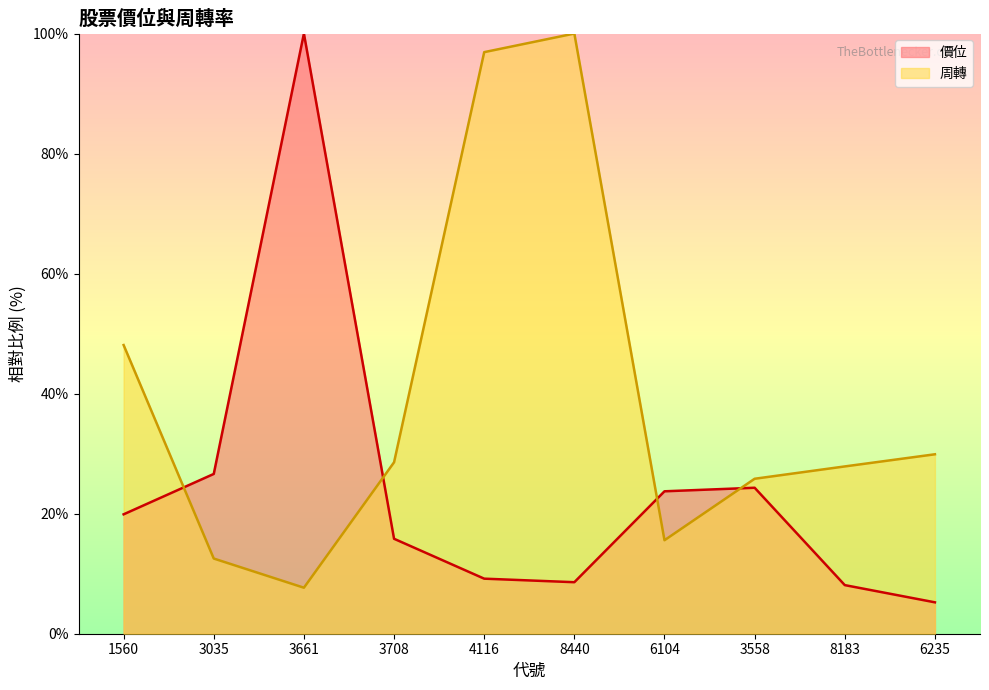

Where is the first local maximum for 周轉?

8440